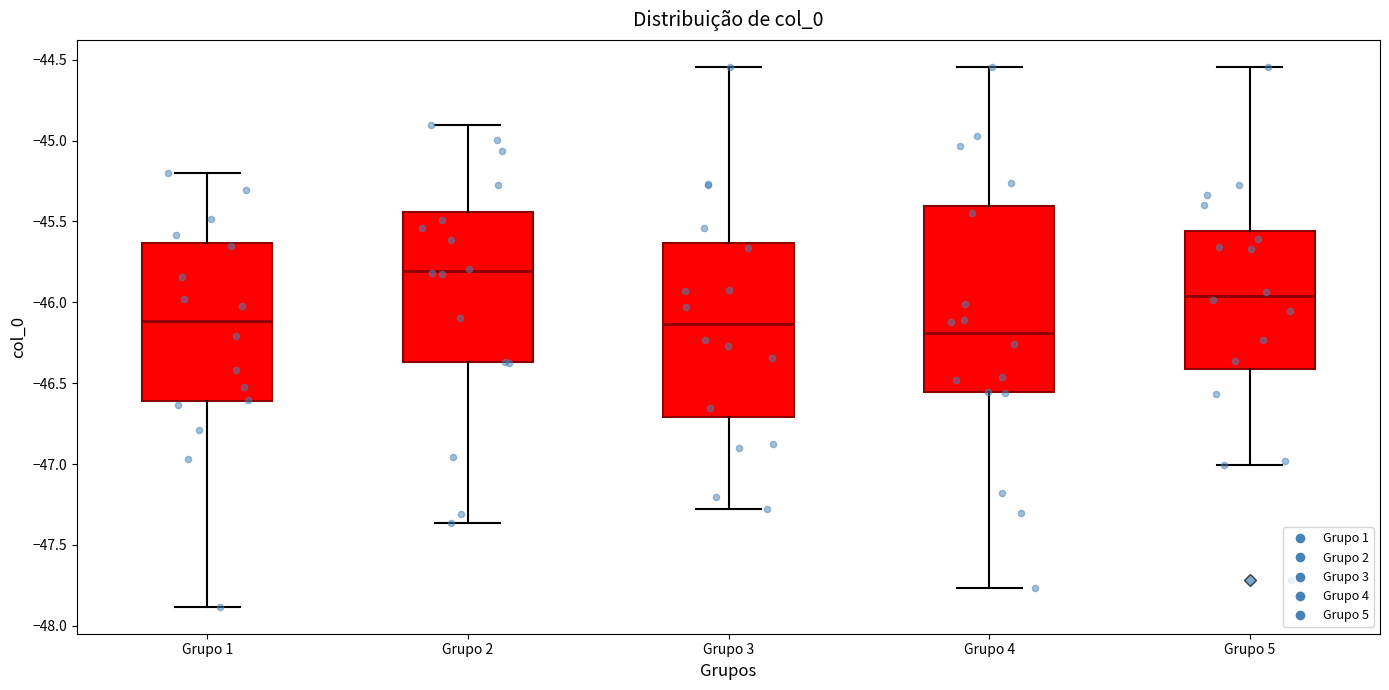

Where does the lower whisker of the box for Grupo 3 end on the y-axis? The values are not printed on the chart, so give them approximately, as read against the axis.

-47.30